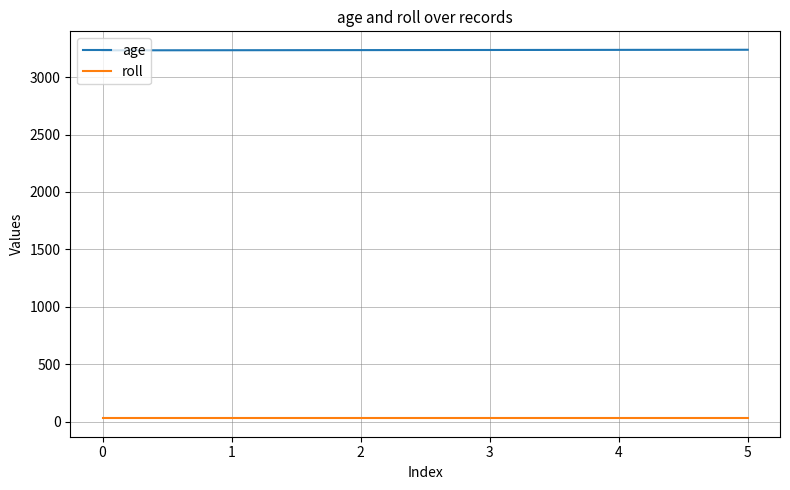

Is the value of age at 2 greater than the value of roll at 0?

Yes